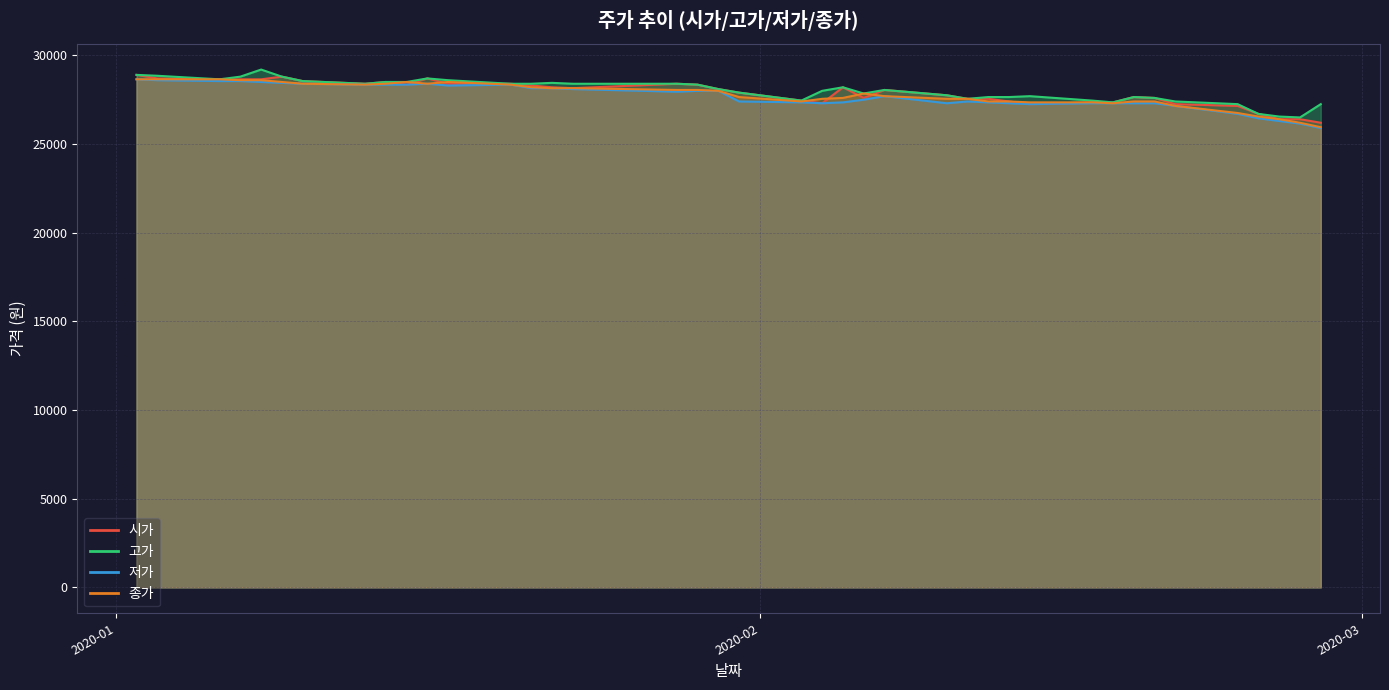

Which has a higher value, 2020-02-12 or 2020-01-23?

2020-01-23